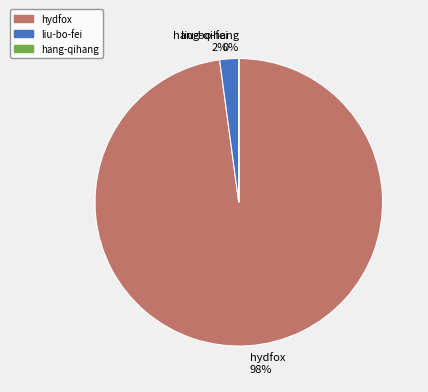

To the nearest percent, what is the average slice percentage?

33%